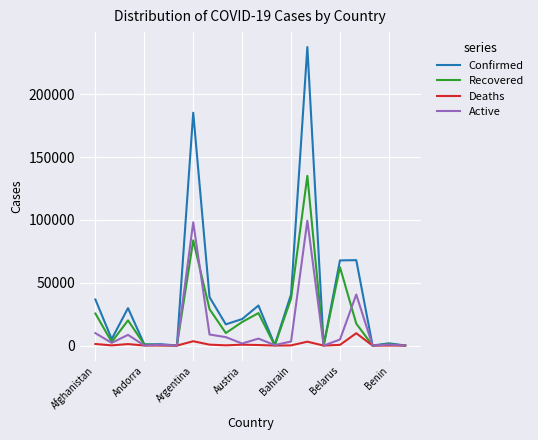

What is the maximum value for Recovered?

135136